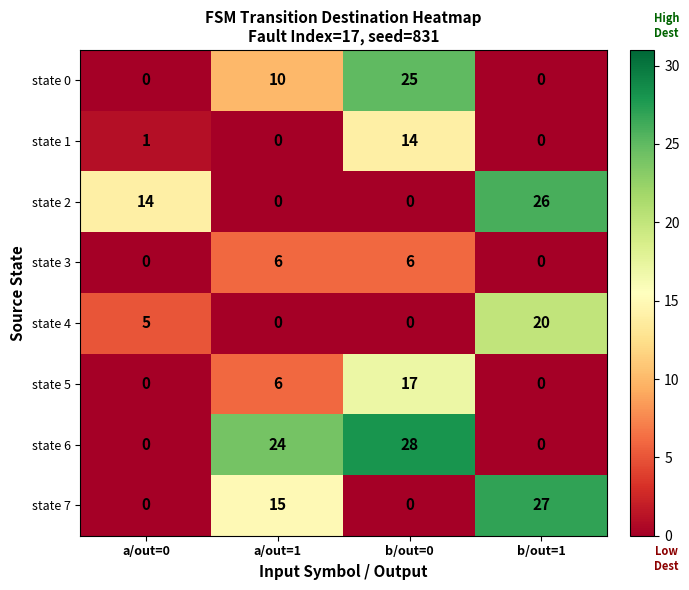

Count the state 0 values in the range 0 to 25.

4